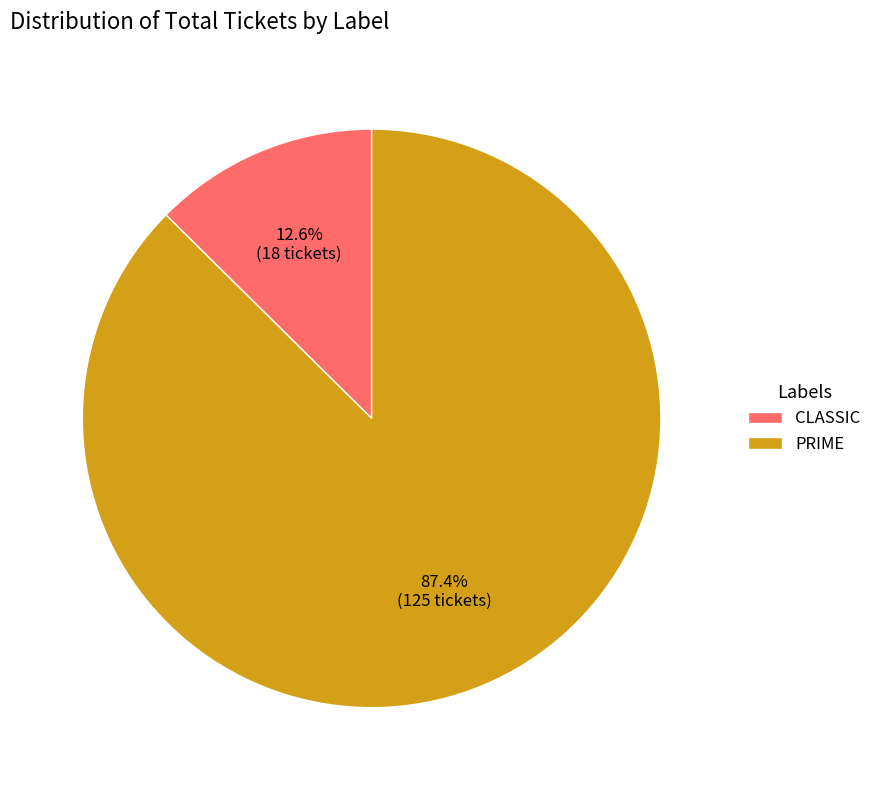

What percentage is the PRIME slice, to the nearest percent?

87%